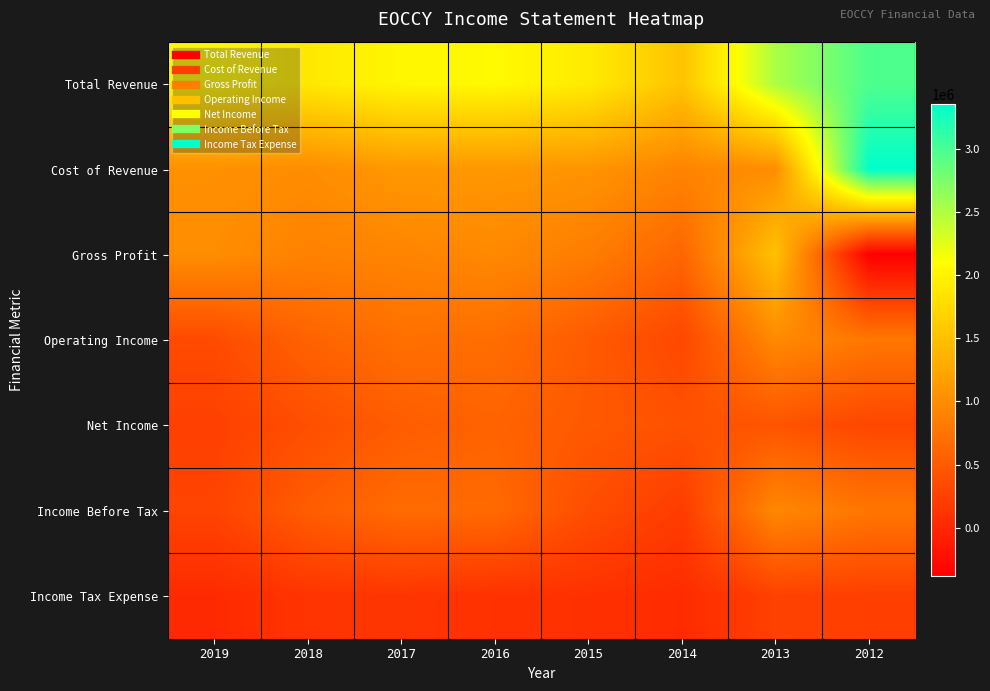

Reading right to left, extract all data points from this chart.

Total Revenue: 2012=2970100	2013=2514000	2014=1526400	2015=1914300	2016=2058100	2017=2027300	2018=1886100	2019=2031600
Cost of Revenue: 2012=3355700	2013=1006700	2014=909900	2015=1073400	2016=1097800	2017=1112000	2018=995100	2019=1029500
Gross Profit: 2012=-385600	2013=1507300	2014=616600	2015=840900	2016=960300	2017=915400	2018=891000	2019=1002100
Operating Income: 2012=783900	2013=970700	2014=312800	2015=503500	2016=685400	2017=705800	2018=579600	2019=348300
Net Income: 2012=299900	2013=438900	2014=414800	2015=487200	2016=586000	2017=518900	2018=383200	2019=243500
Income Before Tax: 2012=770400	2013=952800	2014=202300	2015=372600	2016=651100	2017=666700	2018=524700	2019=278700
Income Tax Expense: 2012=234000	2013=254100	2014=42300	2015=95100	2016=103200	2017=139000	2018=130100	2019=29100